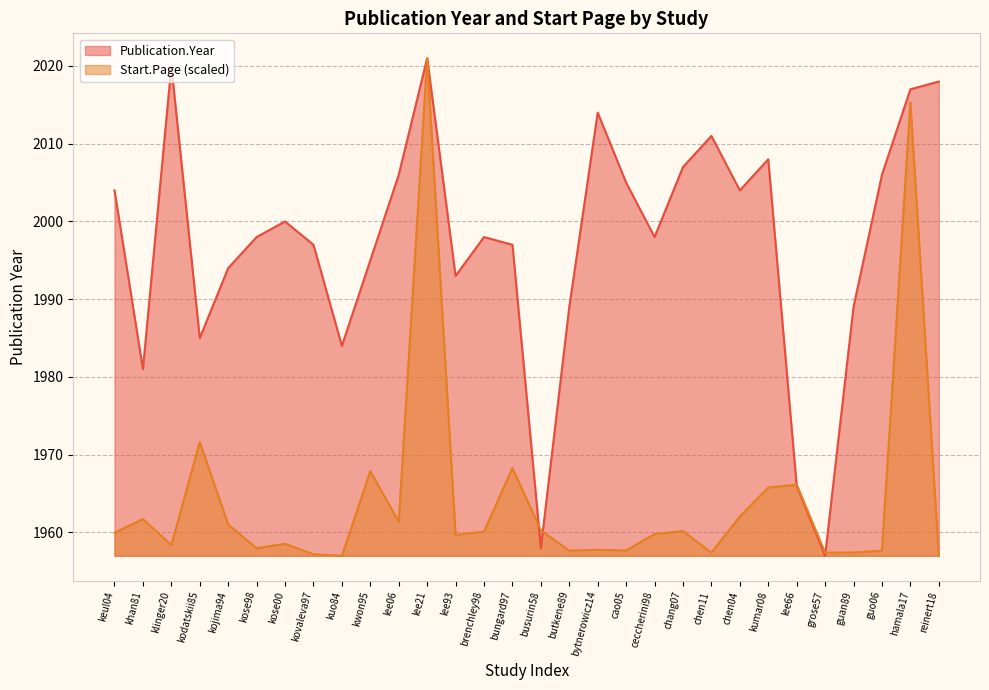

Which category has the lowest value across all series?

grose57